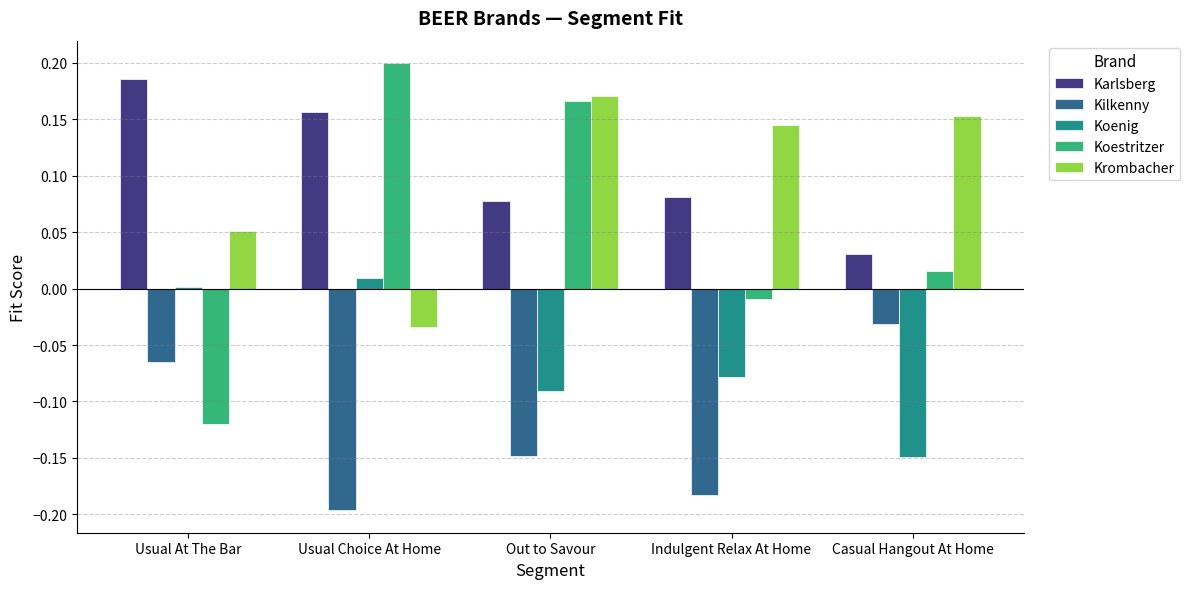

How many series are shown in this chart?

5